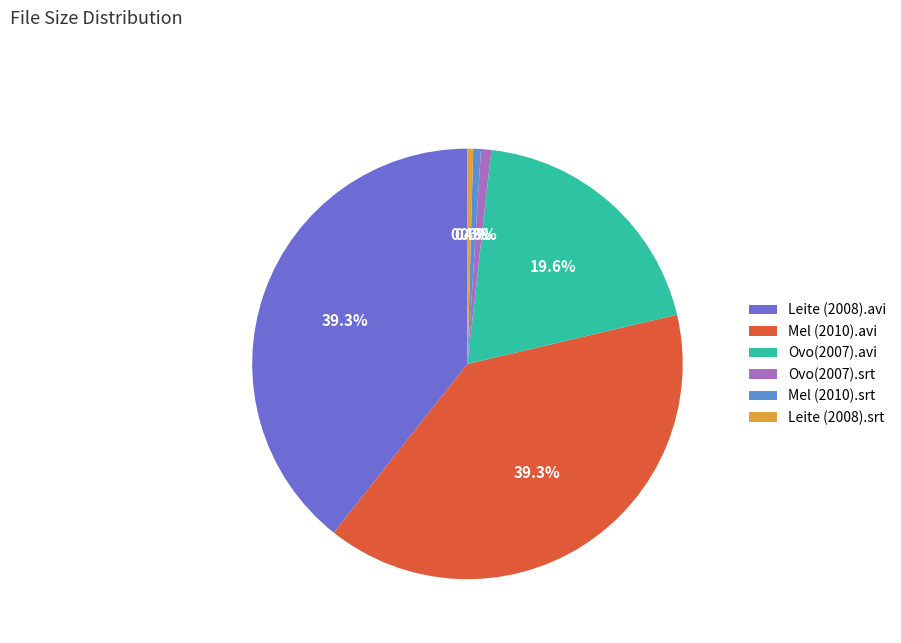

To the nearest percent, what is the difference between the Leite (2008).avi and Ovo(2007).avi slice percentages?

20%